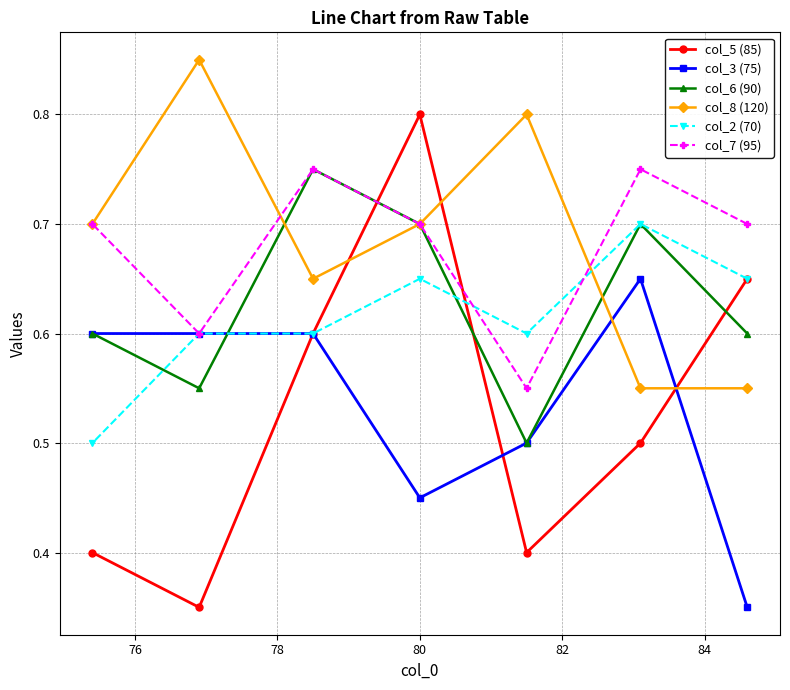

What are all the series names shown in the legend?

col_5 (85), col_3 (75), col_6 (90), col_8 (120), col_2 (70), col_7 (95)